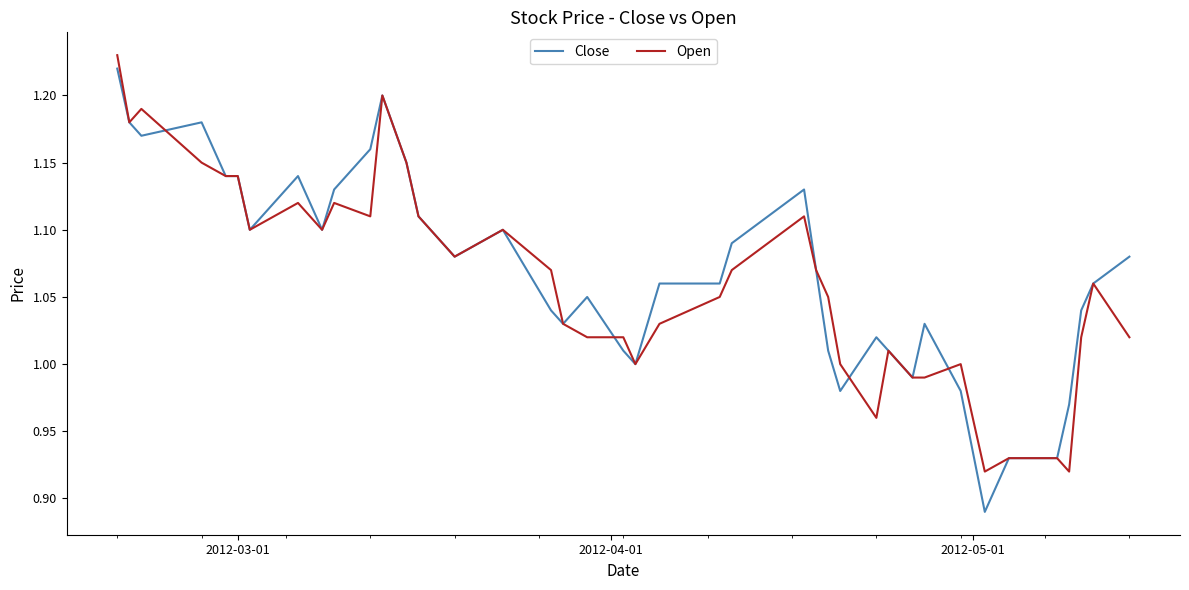

True or false: Close and Open intersect in this chart.

True